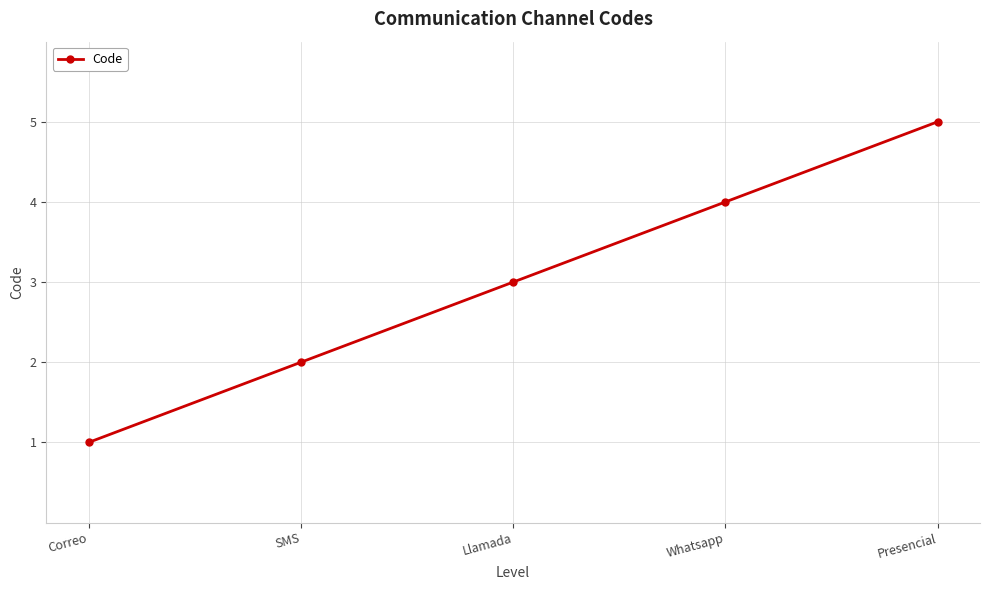

What is the sum of the values at Whatsapp and Presencial?

9